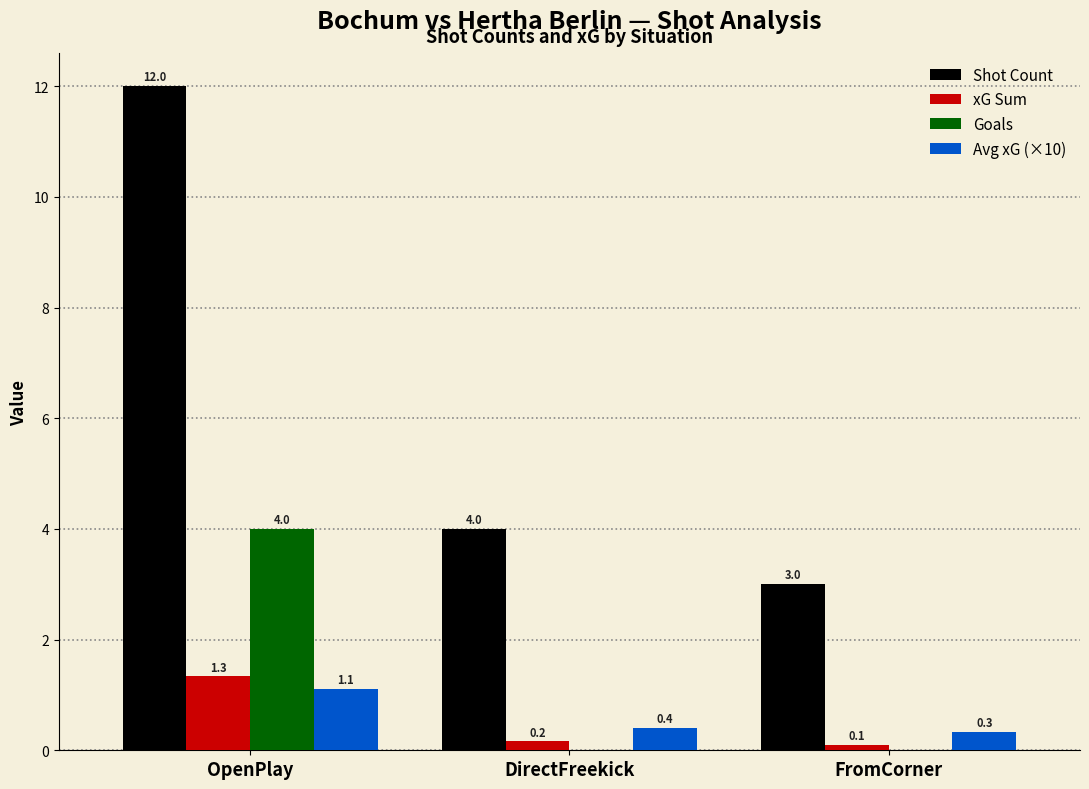

What is the sum of all Avg xG (×10) values?

1.8